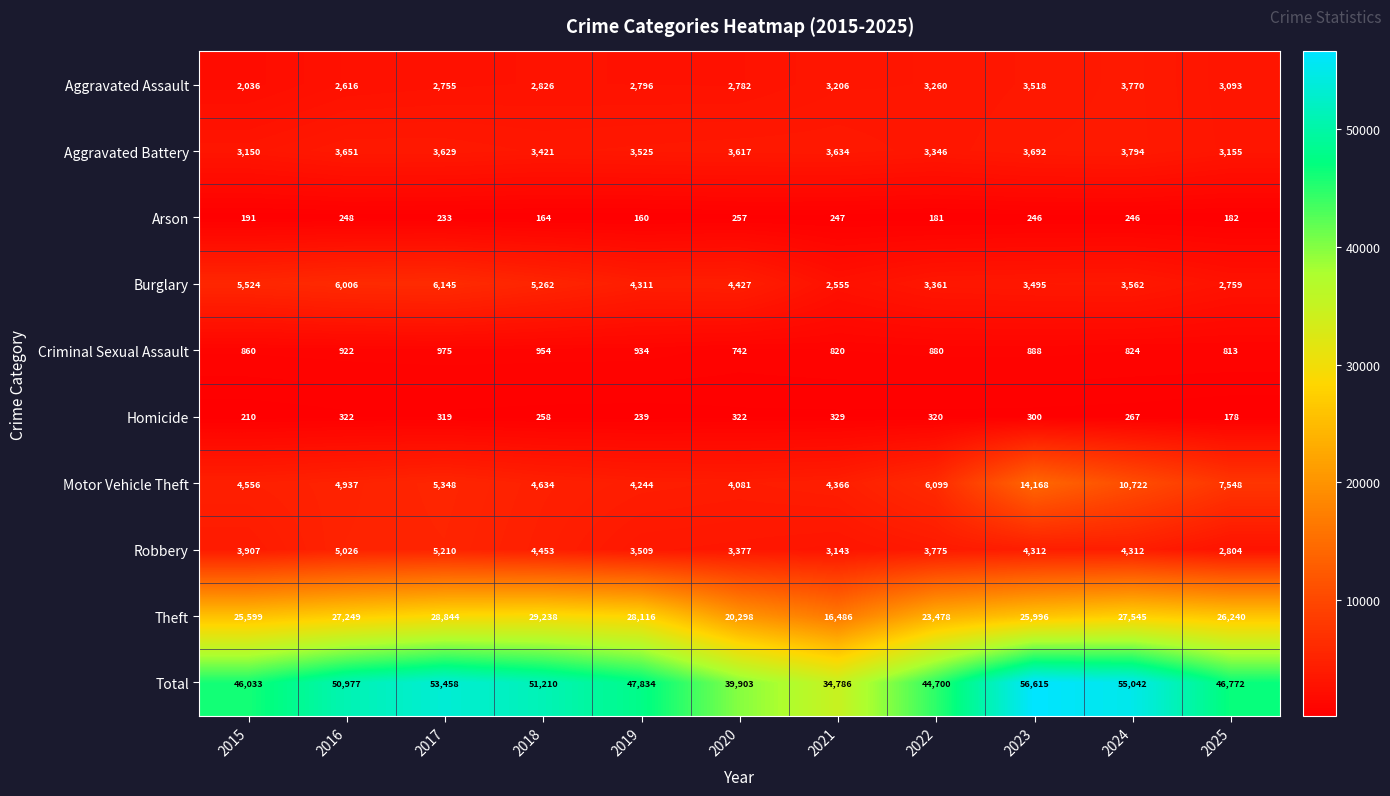

What is the greatest value displayed?

56615